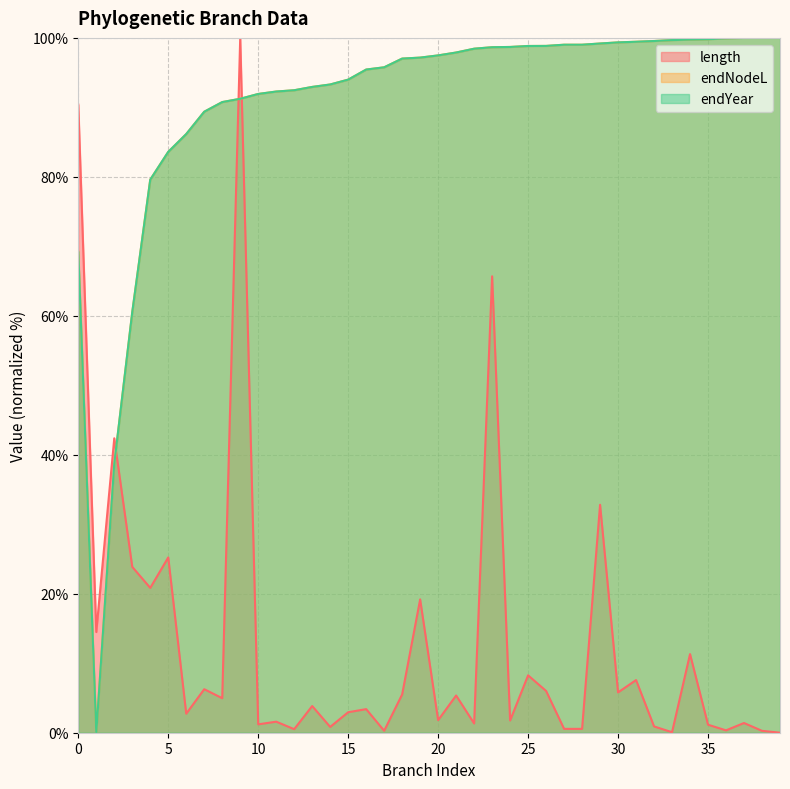

True or false: endNodeL has more than 2 points higher than both neighbors.

False